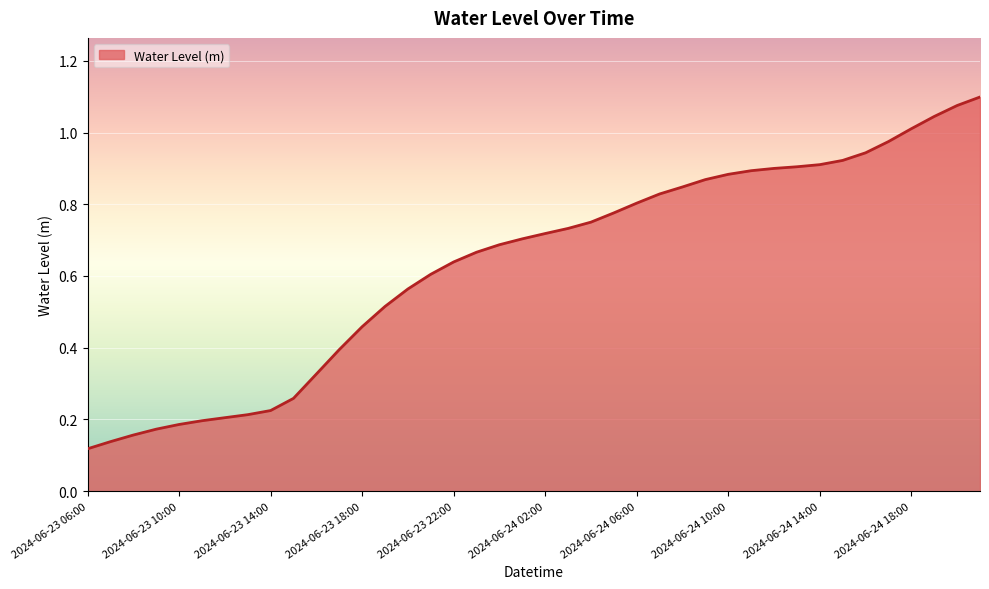

Reading left to right, transcribe all the data shown in this chart.

0.1	0.1	0.2	0.2	0.2	0.2	0.2	0.2	0.2	0.3	0.3	0.4	0.5	0.5	0.6	0.6	0.6	0.7	0.7	0.7	0.7	0.7	0.8	0.8	0.8	0.8	0.8	0.9	0.9	0.9	0.9	0.9	0.9	0.9	0.9	1.0	1.0	1.0	1.1	1.1